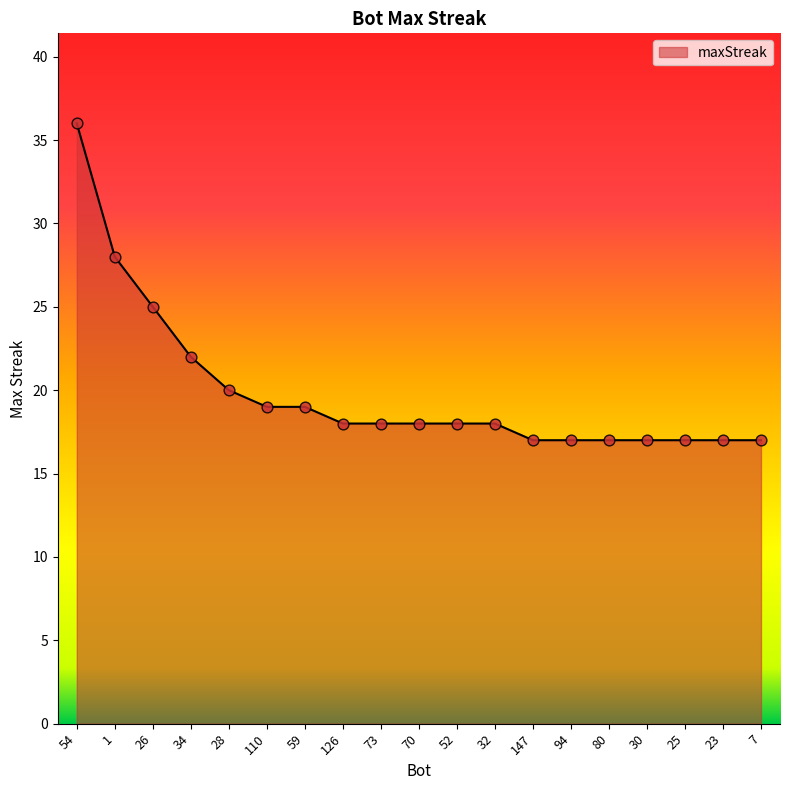

What is the change in value from 59 to 73?

-1